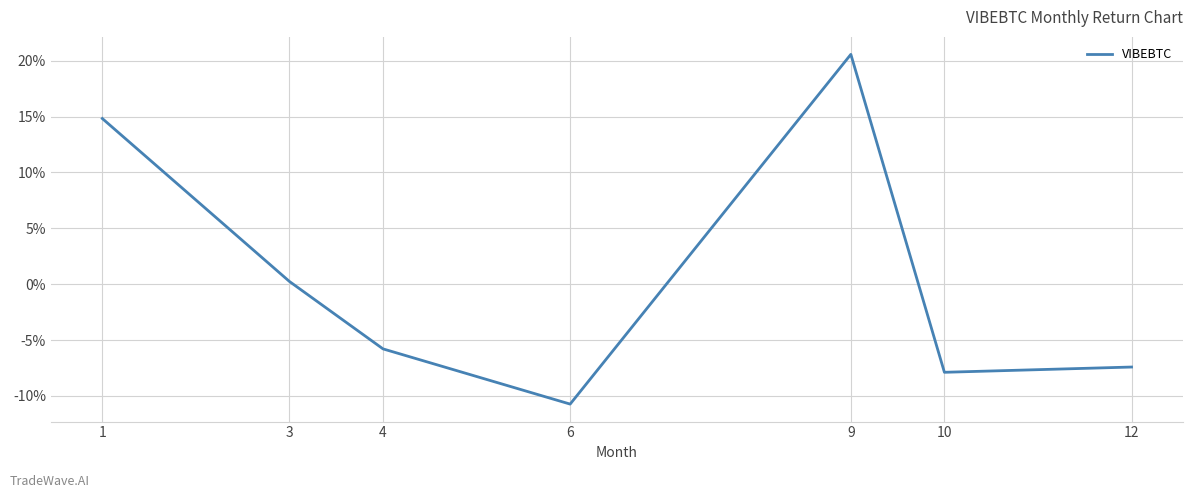

At which label does the data first exceed -5?

1